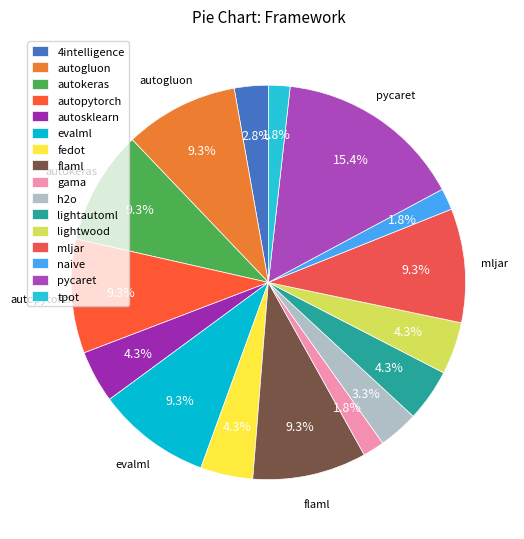

Is it true that lightautoml is 4% of the pie?

True